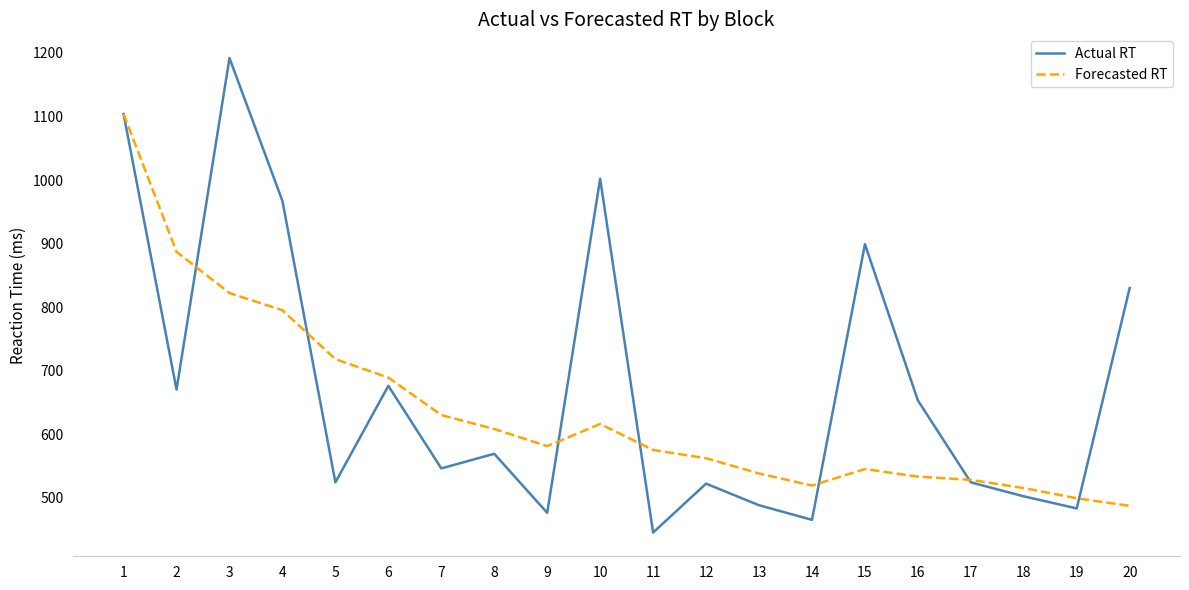

The Actual RT series shows 830 at 20. True or false?

True